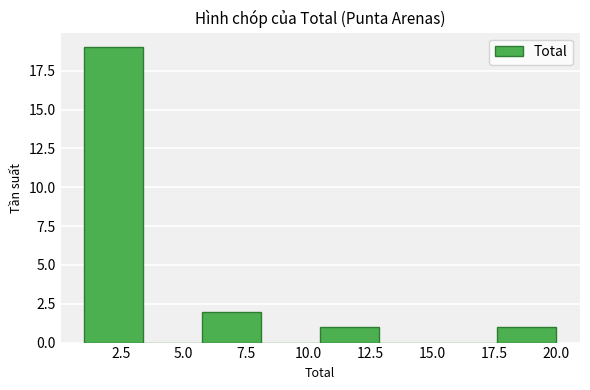

Reading left to right, list every bar in this chart as the range it spans on the x-axis followed by its height. Neither the bar edges nor the heights are printed on the chart, so give them approximately, as read against the axes.

1.0 to 3.5: 19
3.5 to 6.0: 0
6.0 to 8.0: 2
8.0 to 10.5: 0
10.5 to 13.0: 1
13.0 to 15.5: 0
15.5 to 17.5: 0
17.5 to 20.0: 1